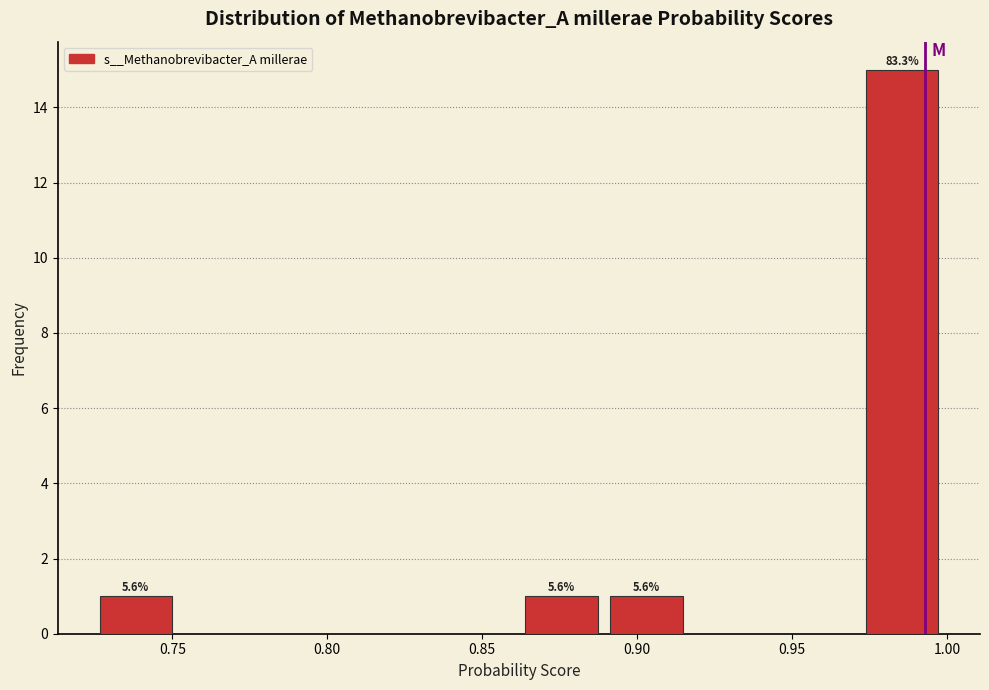

Which range on the x-axis has the tallest bar?

0.970 to 1.000